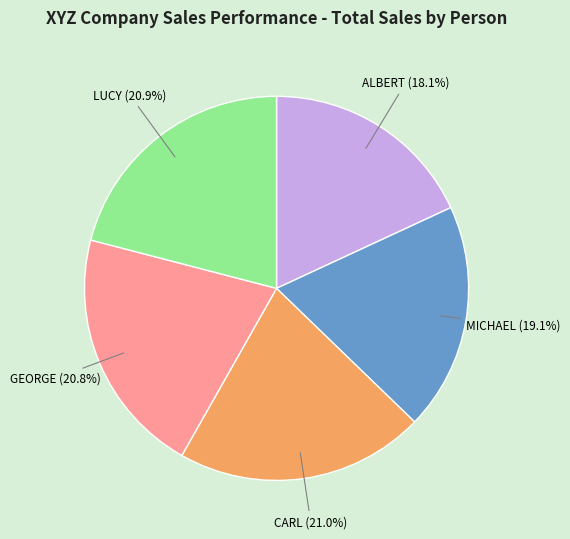

Is LUCY the majority of the pie?

No